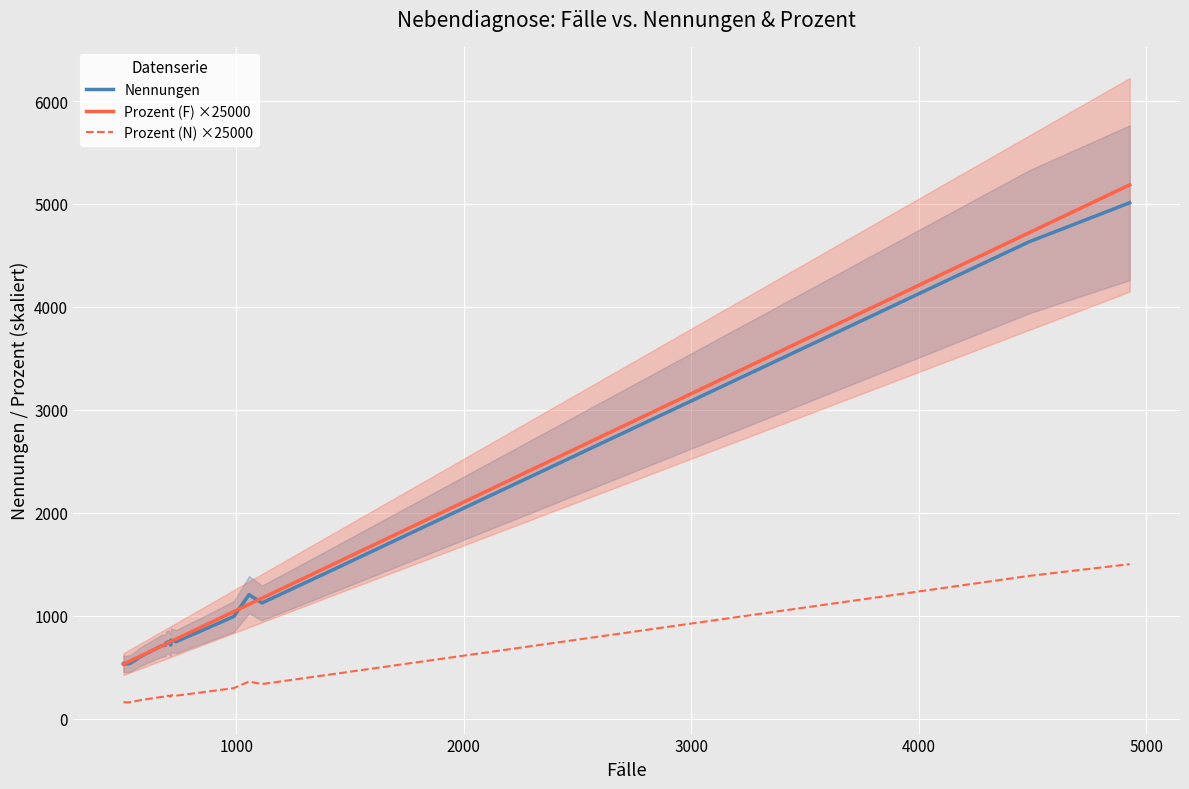

True or false: Prozent (N) ×25000 and Nennungen cross at least once.

False